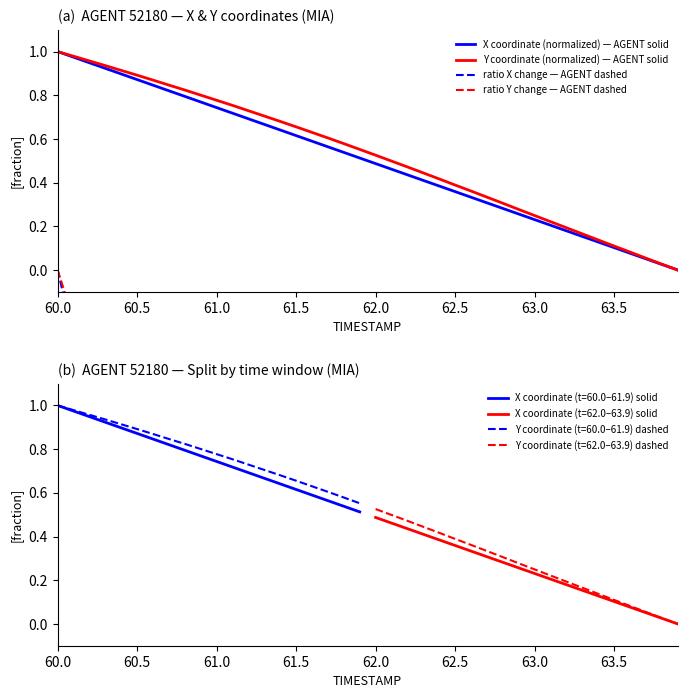

Is it true that X coordinate (normalized) — AGENT solid equals 0.8 at 61.5?

False